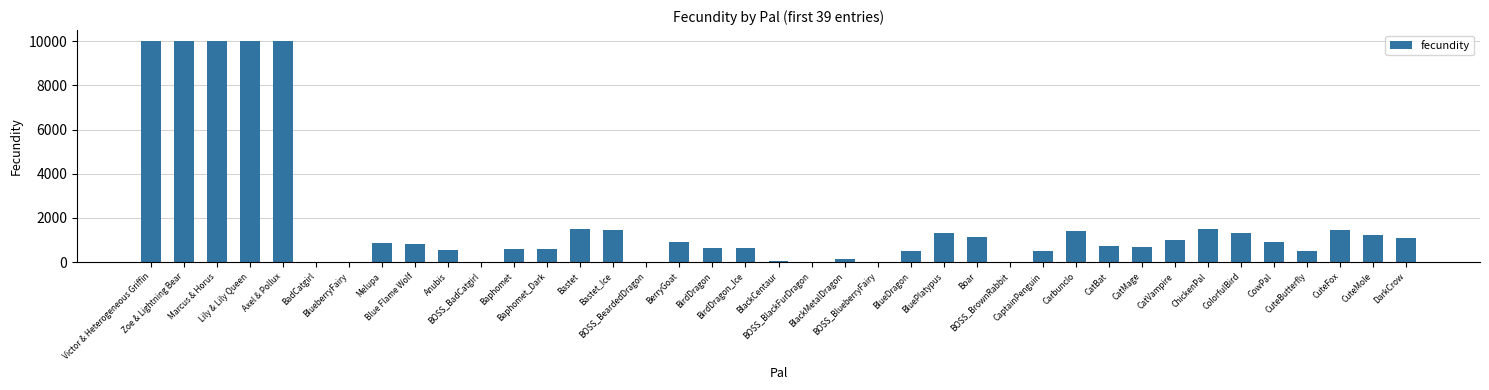

The value at Lily & Lily Queen is 9999. True or false?

True